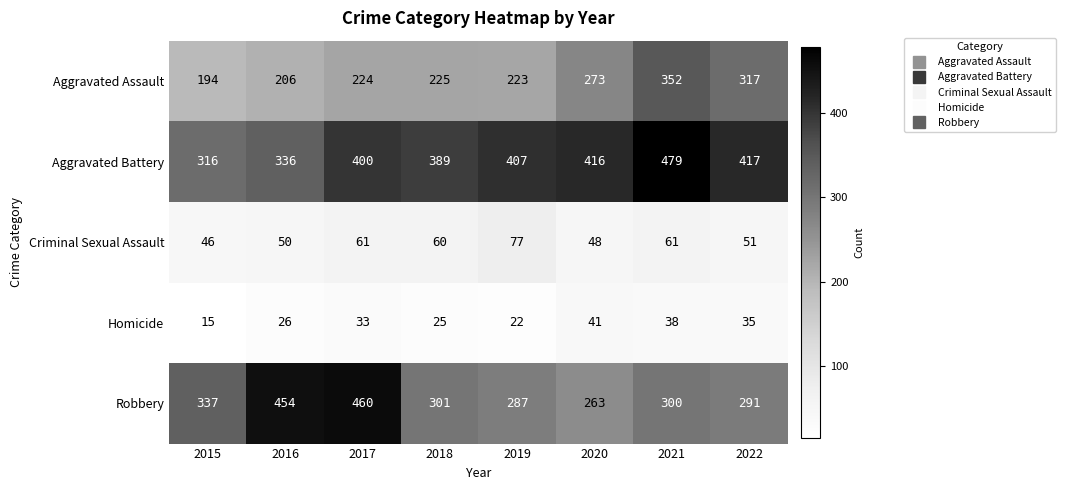

What value does the Aggravated Assault series have at 2019?

223